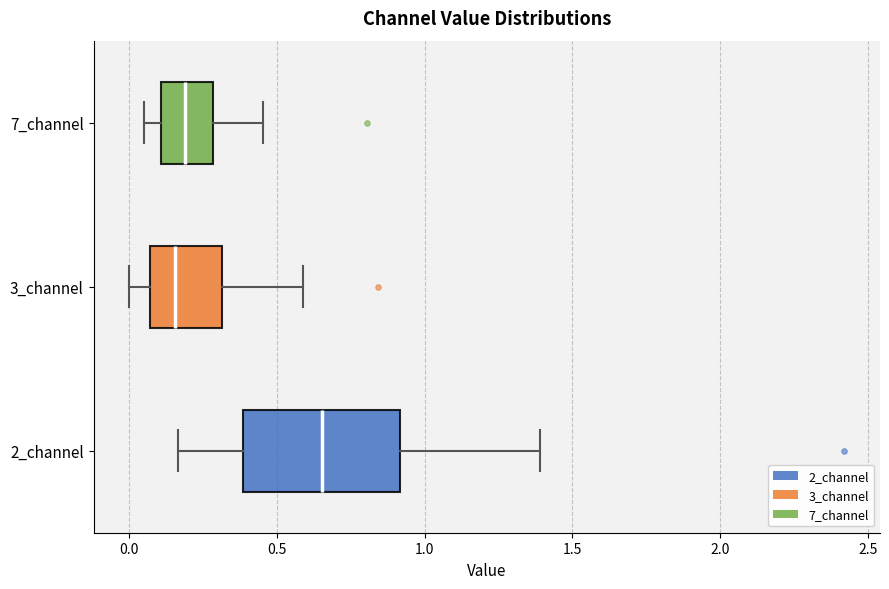

Where is the right edge of the box for 7_channel on the x-axis? The values are not printed on the chart, so give them approximately, as read against the axis.

0.30